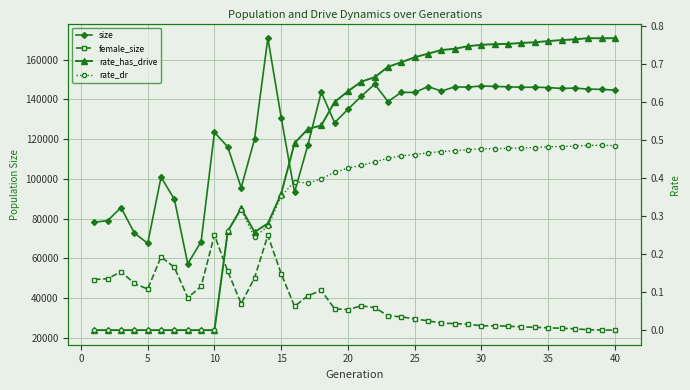

What are all the series names shown in the legend?

size, female_size, rate_has_drive, rate_dr